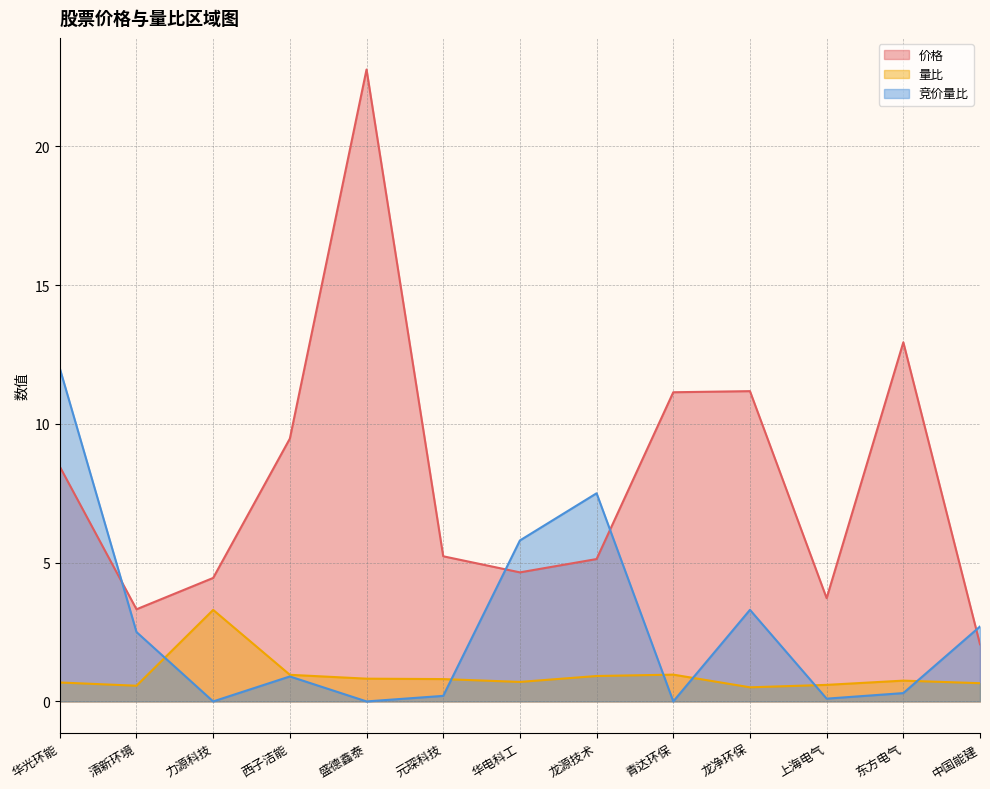

At which category does 竞价量比 reach its first local valley?

力源科技